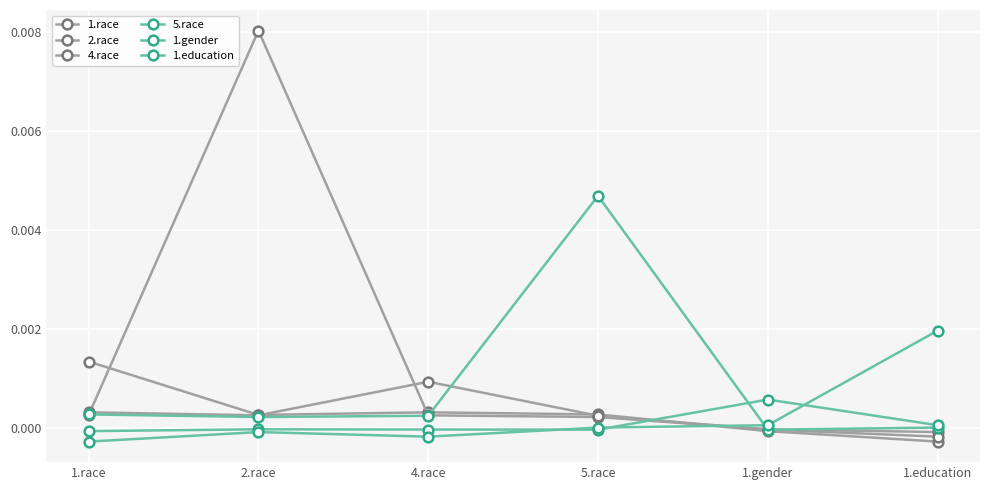

How many series are shown in this chart?

6